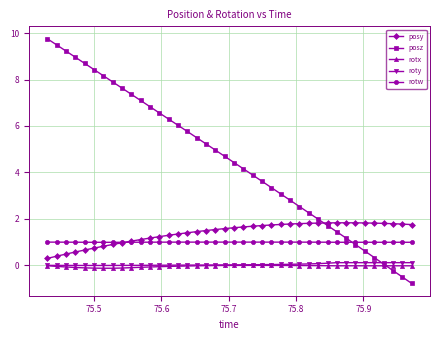

Which series has the widest spread of values?

posz